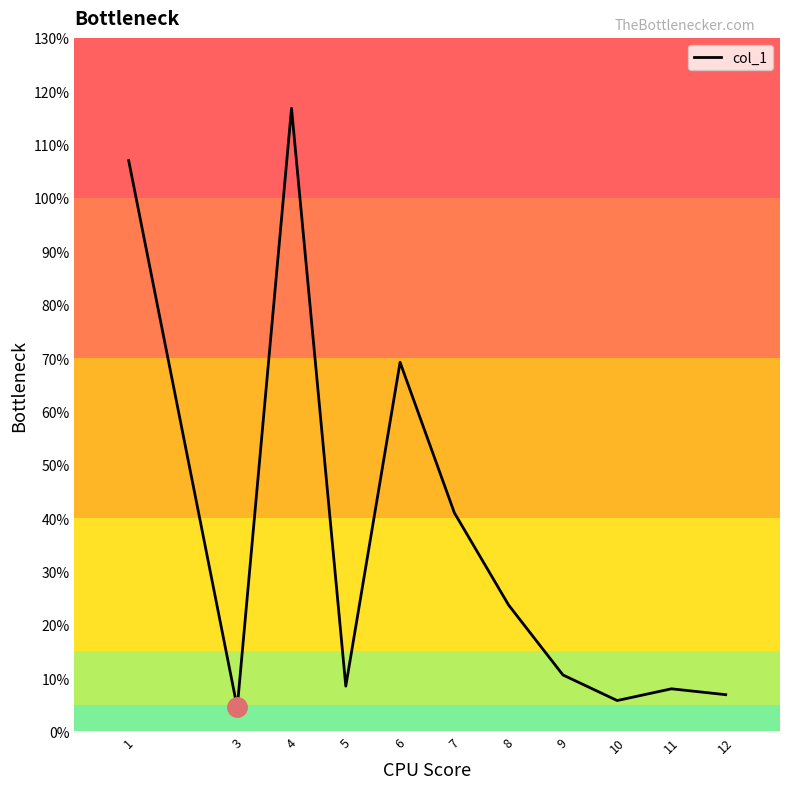

Where does the data first go above 10?

1